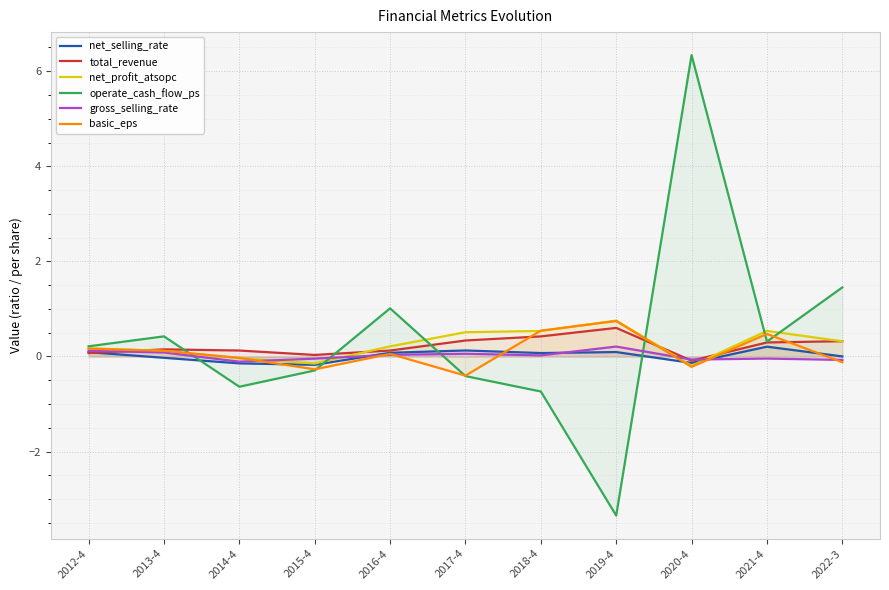

What is the label of the 11th point from the right?

2012-4